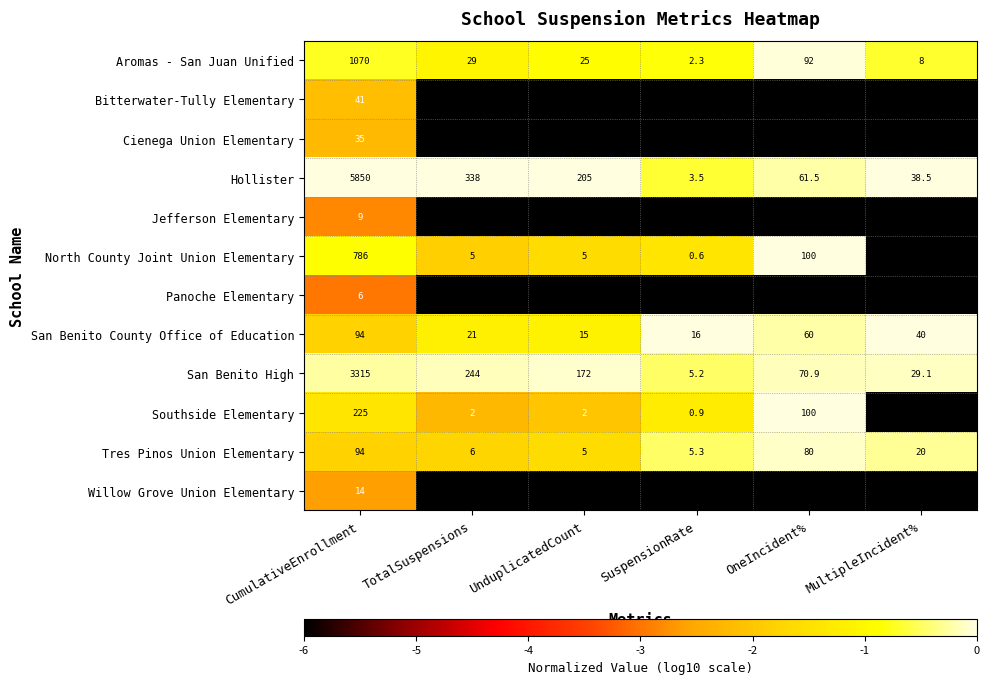

True or false: San Benito County Office of Education has a value of 60.0 at OneIncident%.

True